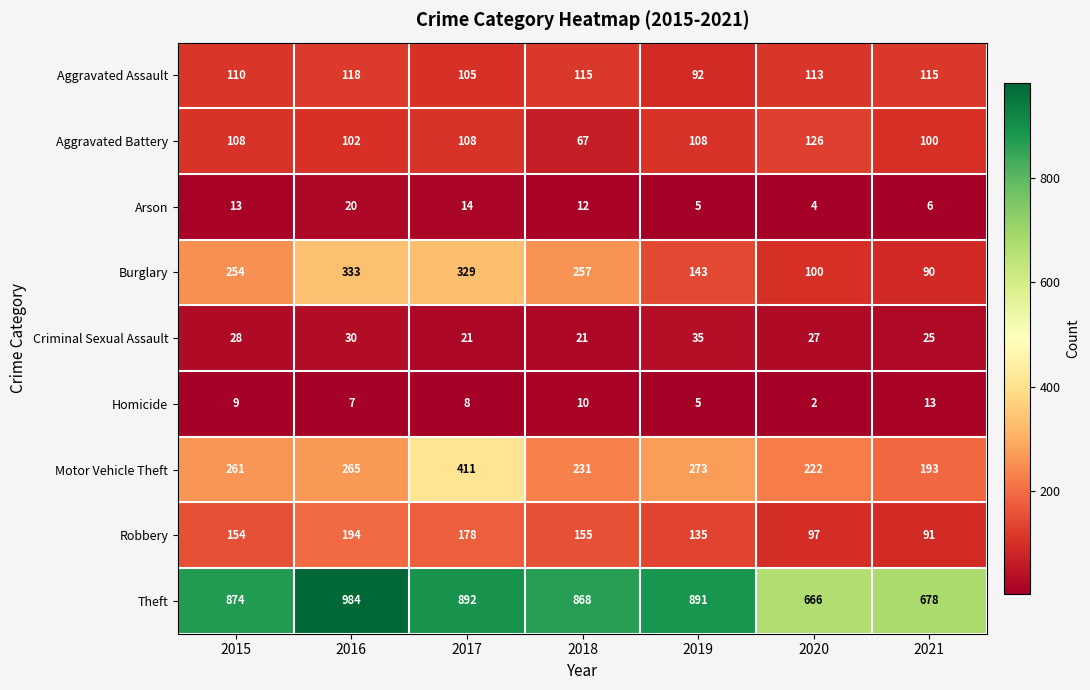

Which series has the largest total across all categories?

Theft